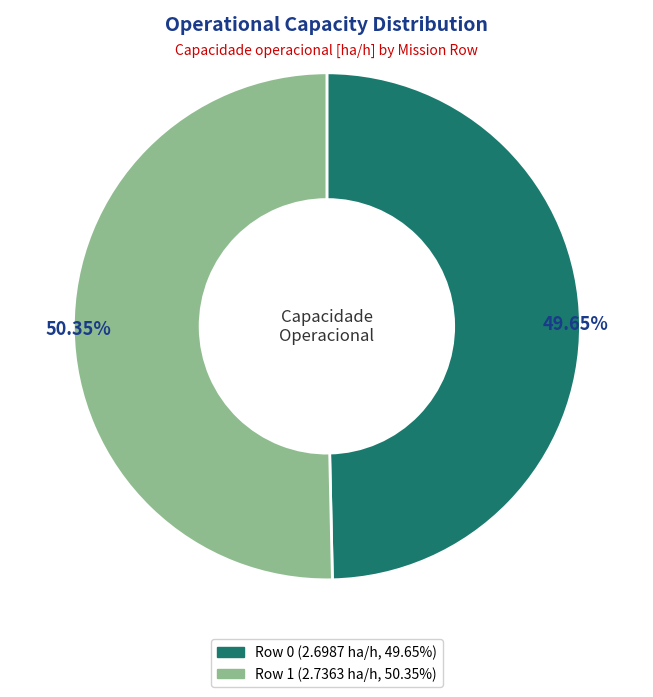

To the nearest percent, what is the difference between the Row 1 and Row 0 slice percentages?

1%